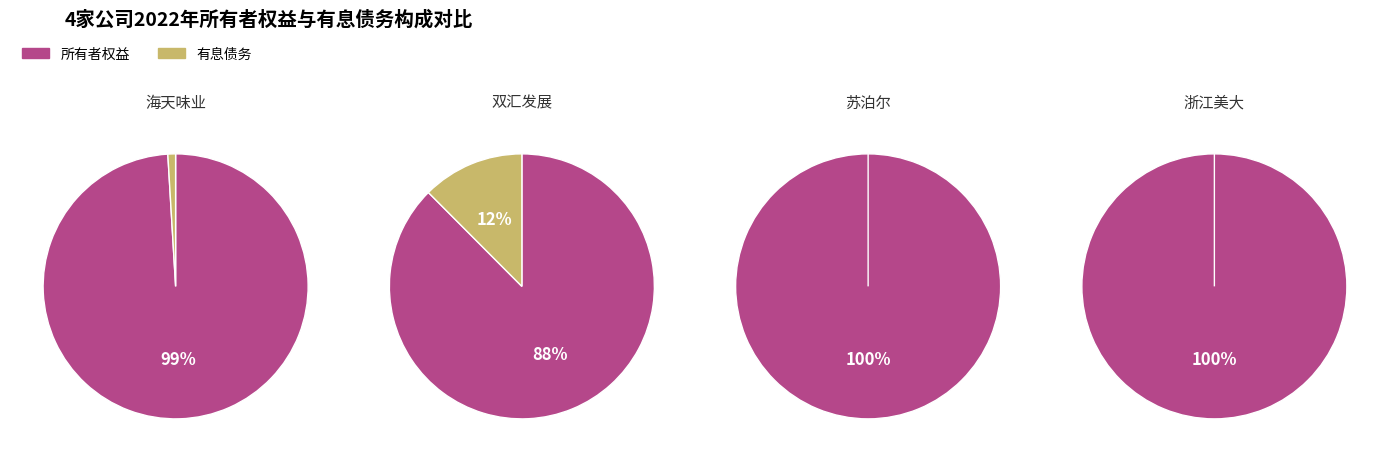

Rank the series by their maximum value, from highest to lowest.

所有者权益, 有息债务